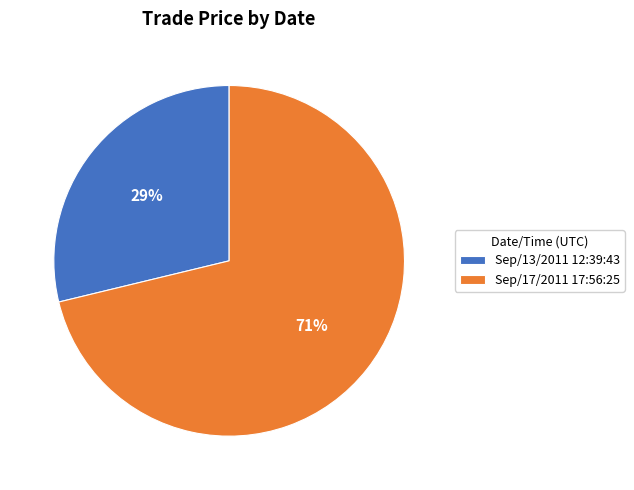

To the nearest percent, what is the difference between the largest and smallest slice percentages?

42%